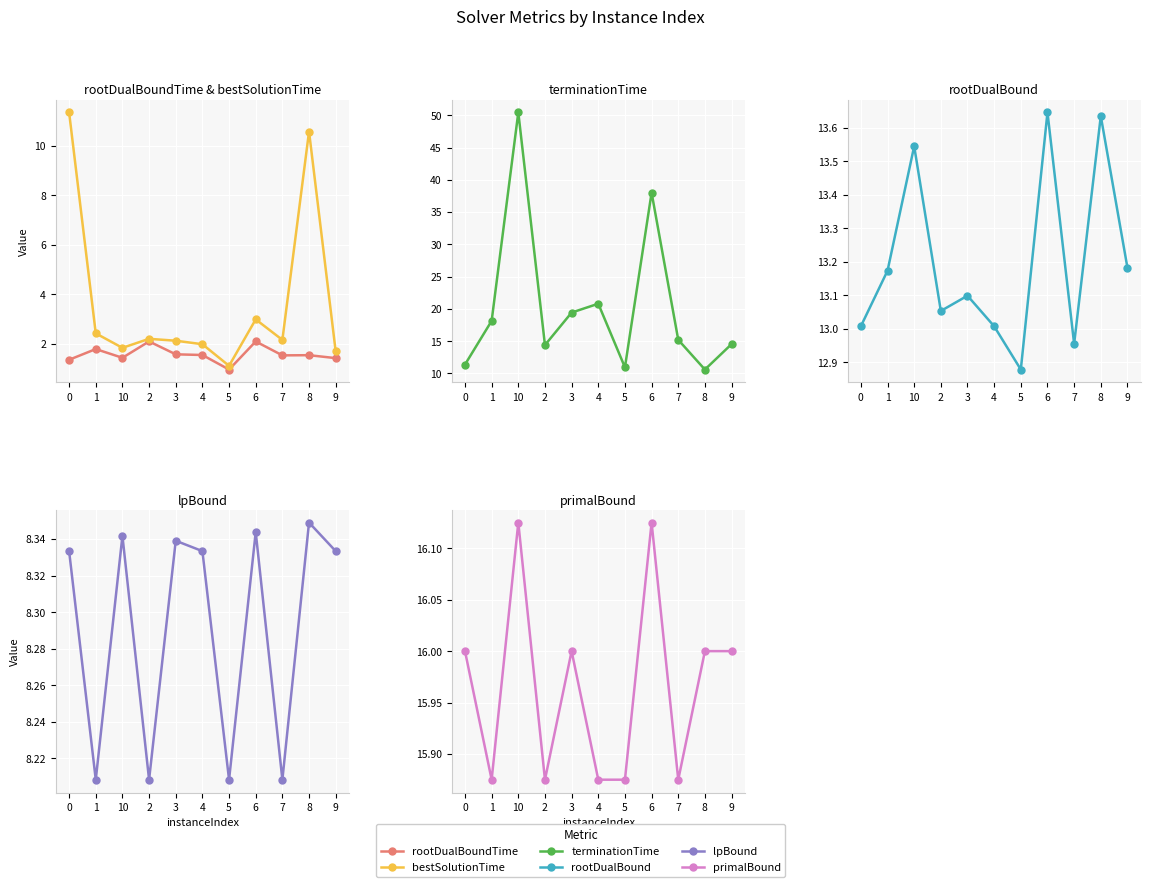

What is the difference between the highest and lowest values at 10?

49.0